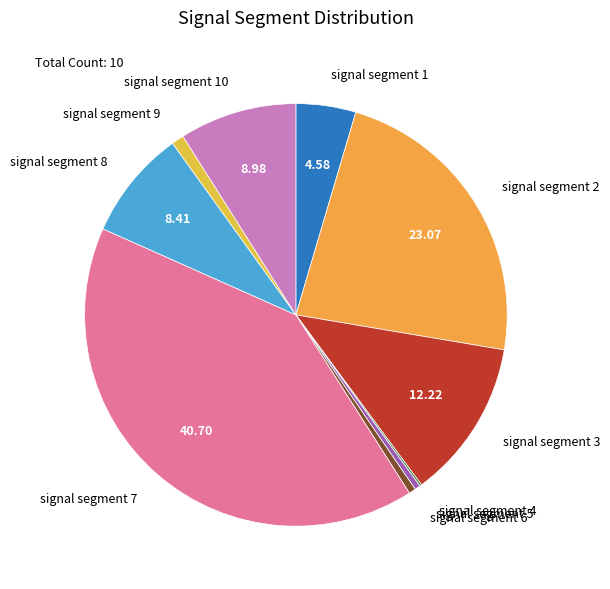

Does any single category account for the majority?

No